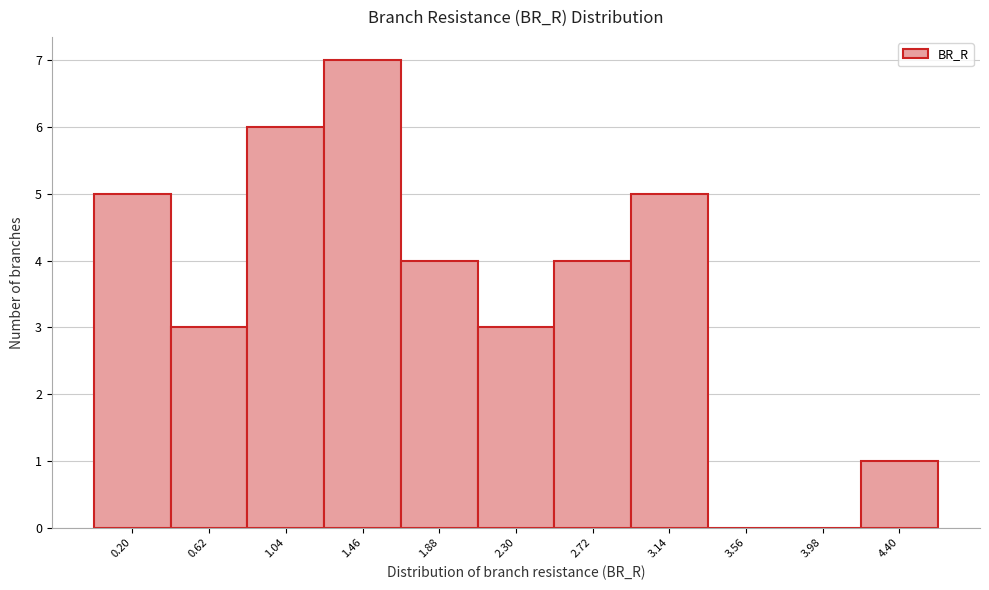

Reading left to right, list all the values displayed in this chart.

0.20=5	0.62=3	1.04=6	1.46=7	1.88=4	2.30=3	2.72=4	3.14=5	3.56=0	3.98=0	4.40=1